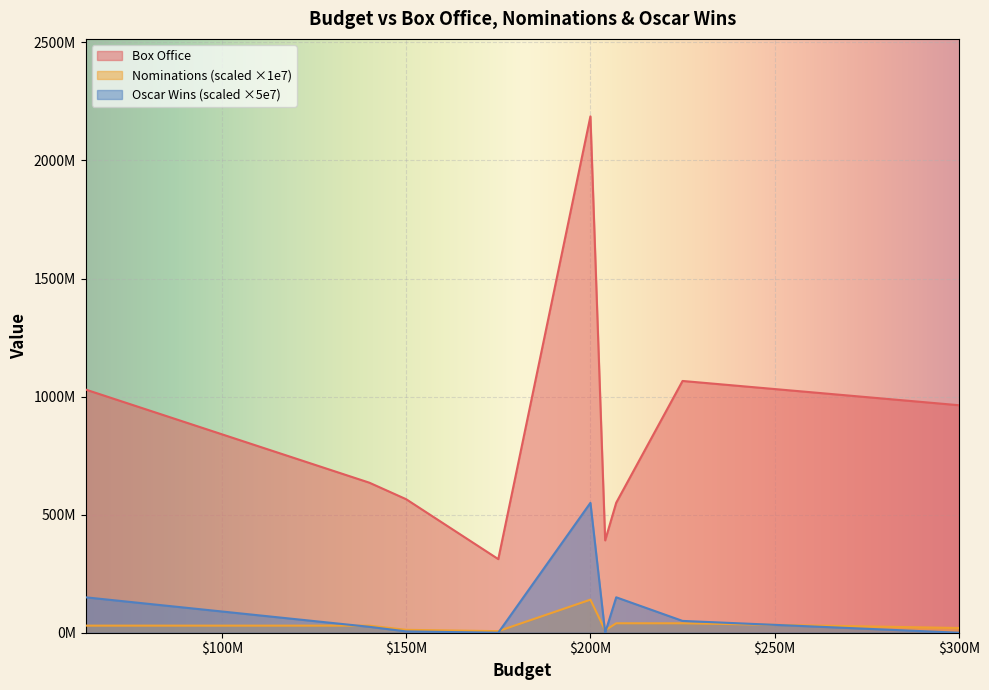

At which label is Box Office closest to 1180095541?

225000000